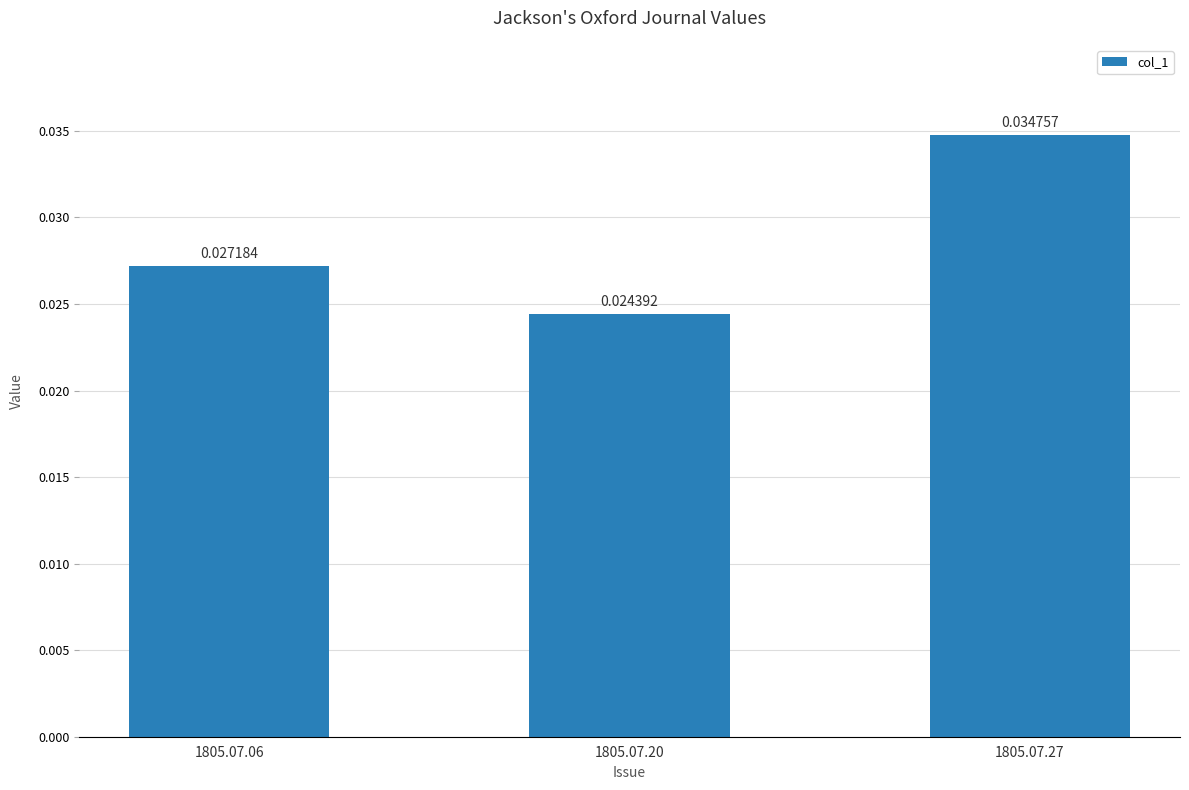

Rank the categories by value from highest to lowest.

1805.07.27, 1805.07.06, 1805.07.20